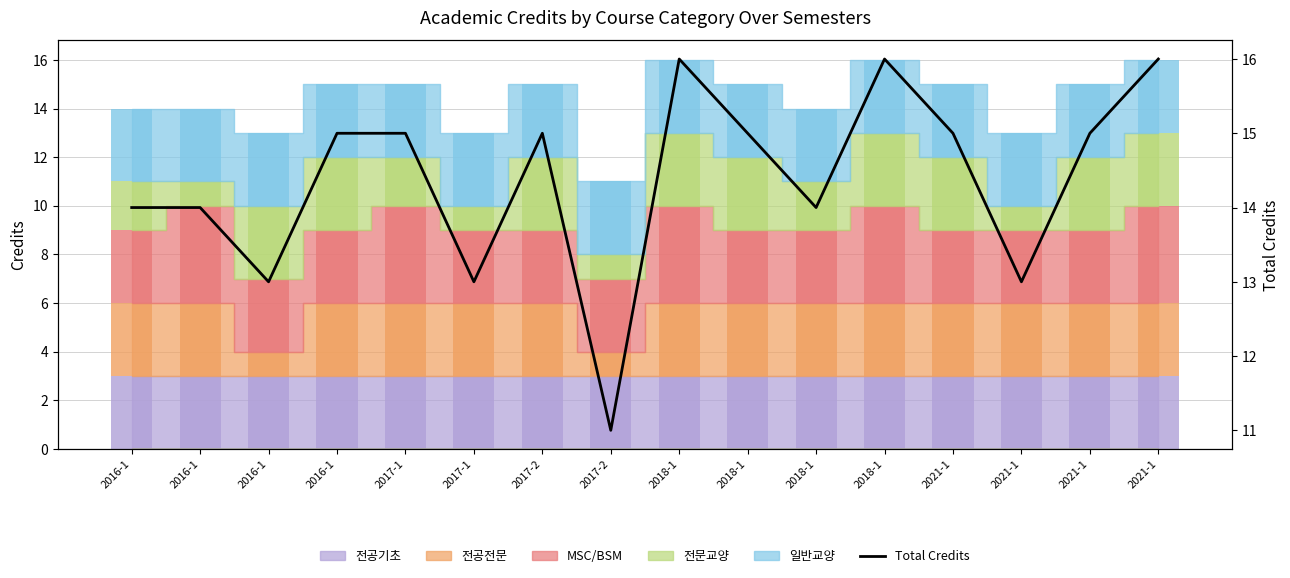

What is the difference between the maximum and minimum values?

5